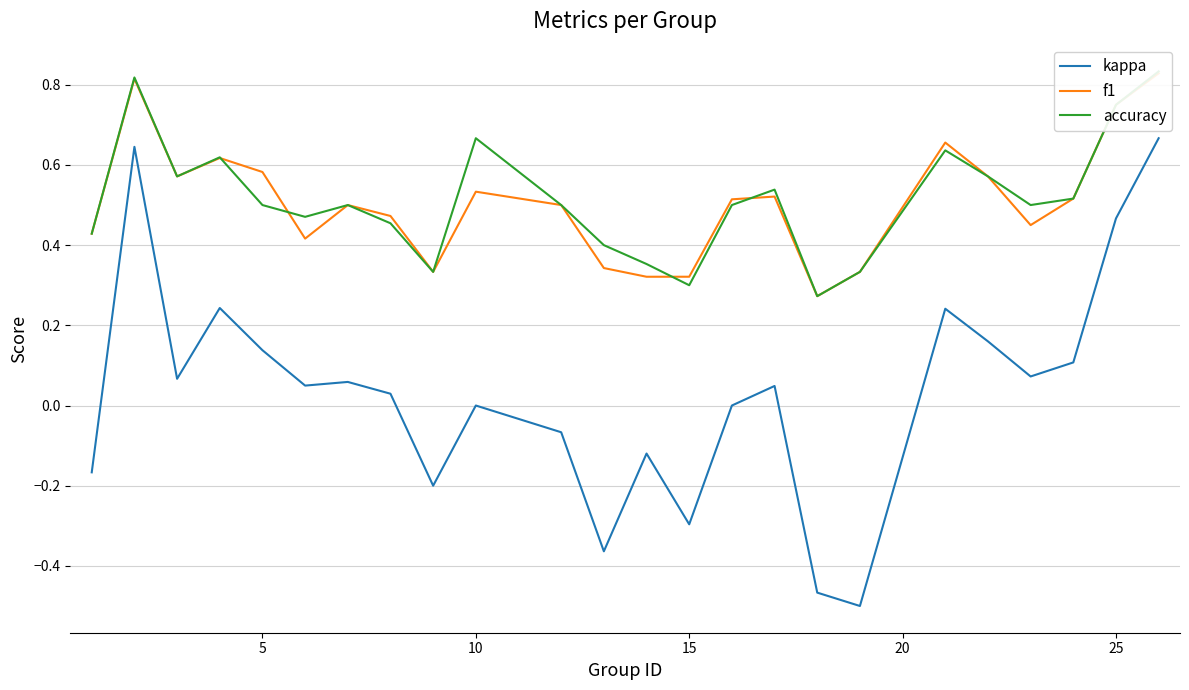

True or false: kappa and accuracy intersect in this chart.

False